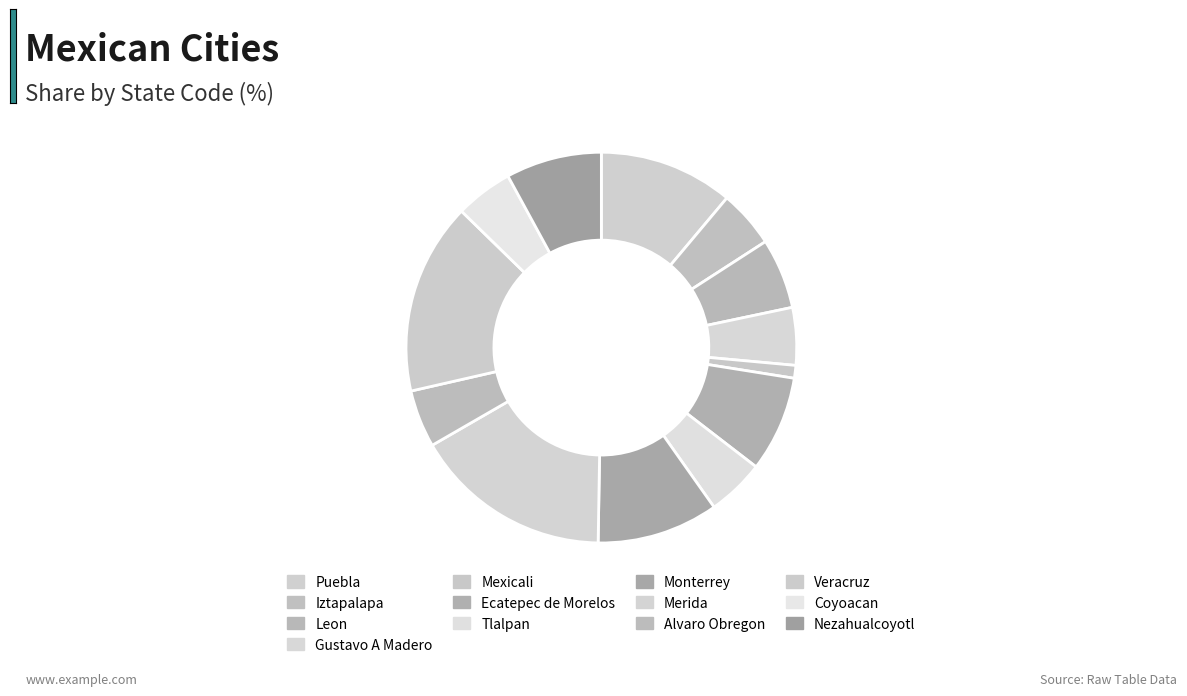

How many segments does this pie chart have?

13